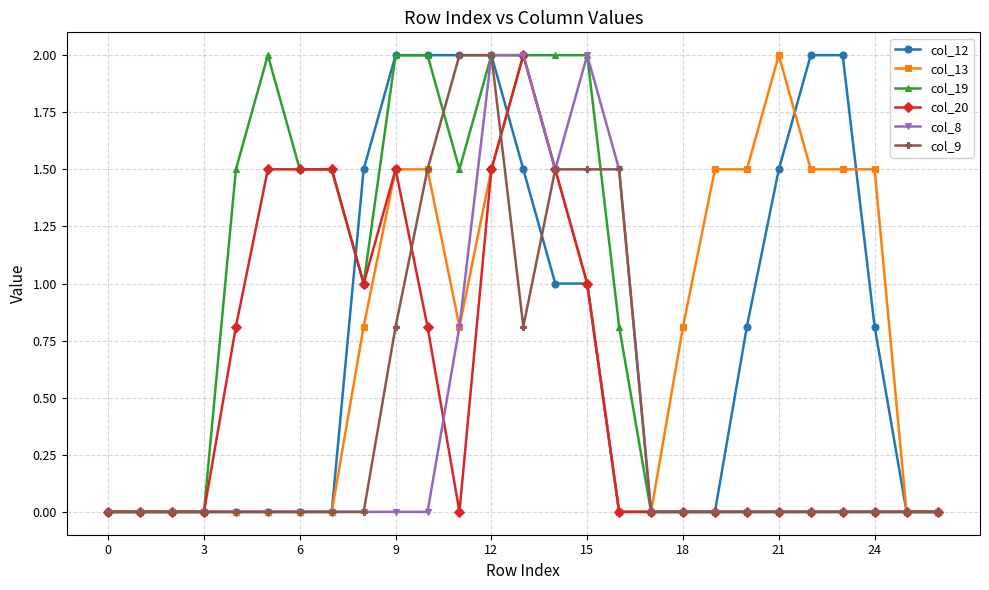

What is the maximum value for col_8?

2.0